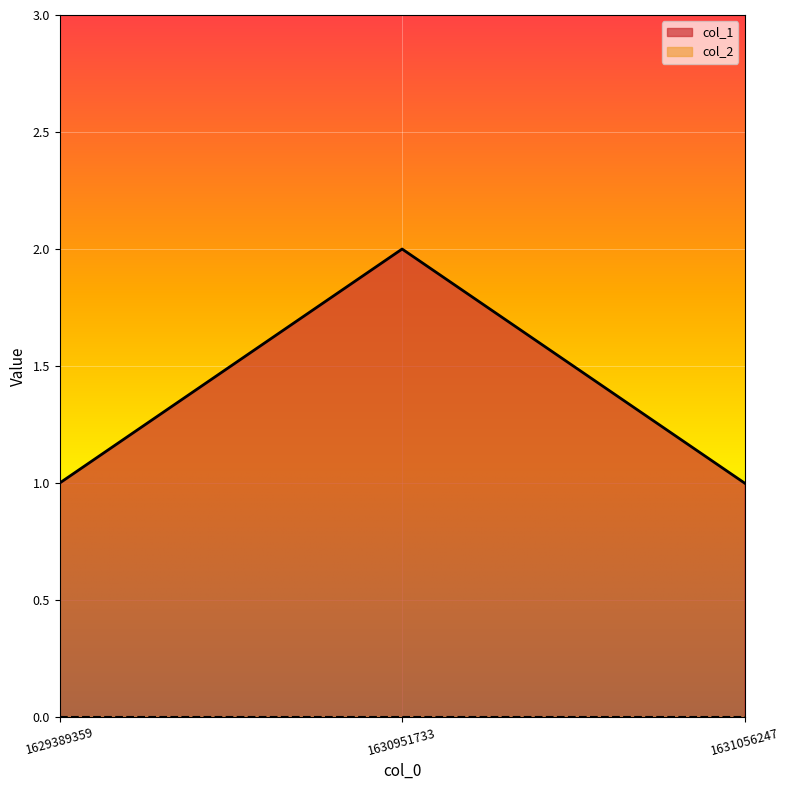

Which has a higher value, 1629389359 or 1630951733?

1630951733